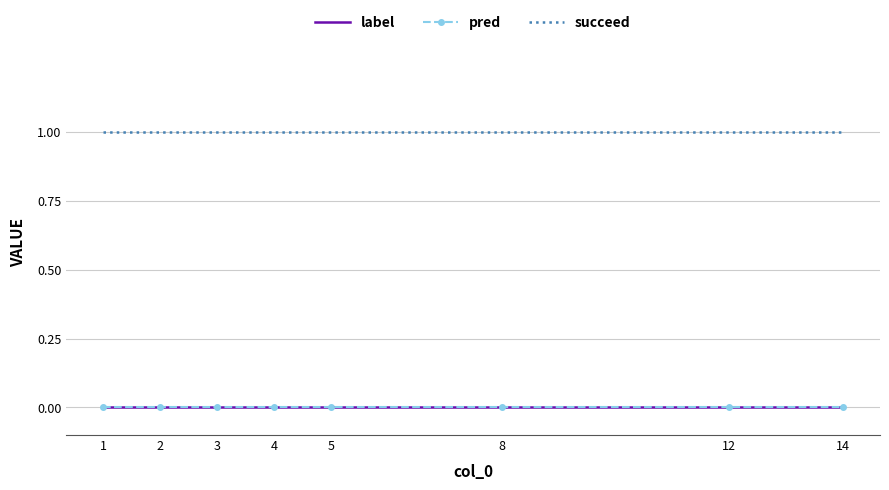

Between 1 and 14, which is larger?

1